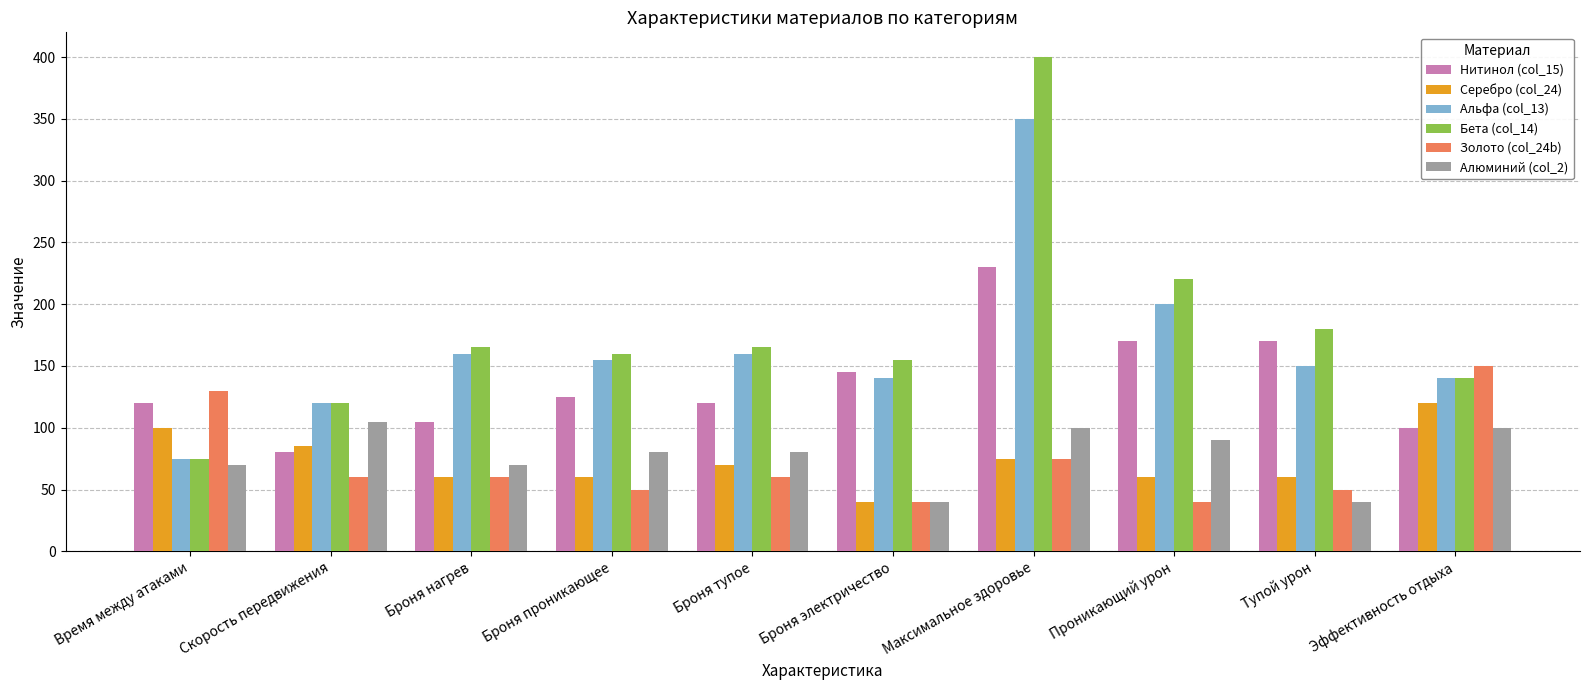

What is the difference between the Нитинол (col_15) values at Броня проникающее and Броня электричество?

20